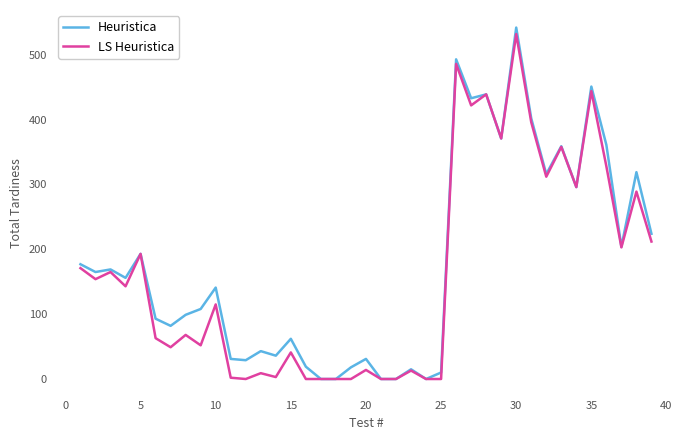

What is the maximum value for LS Heuristica?

532